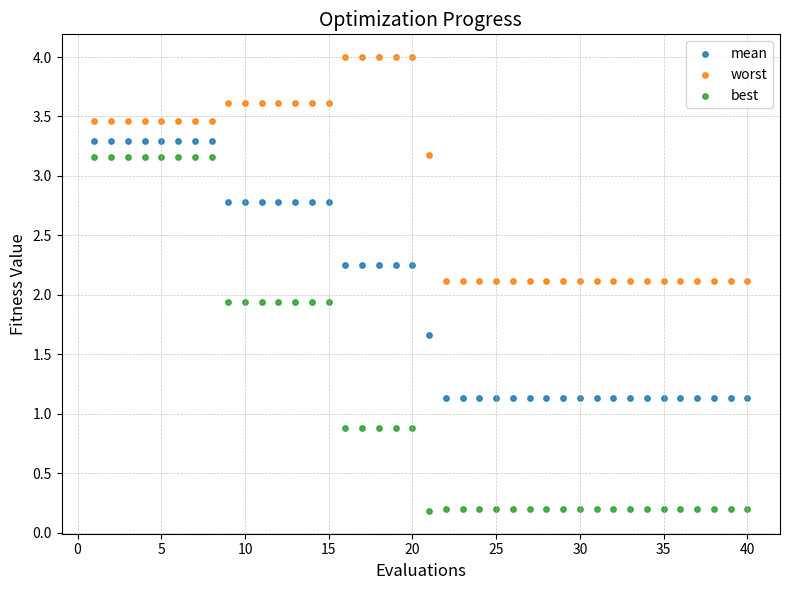

Which series has the widest spread of Y values?

best